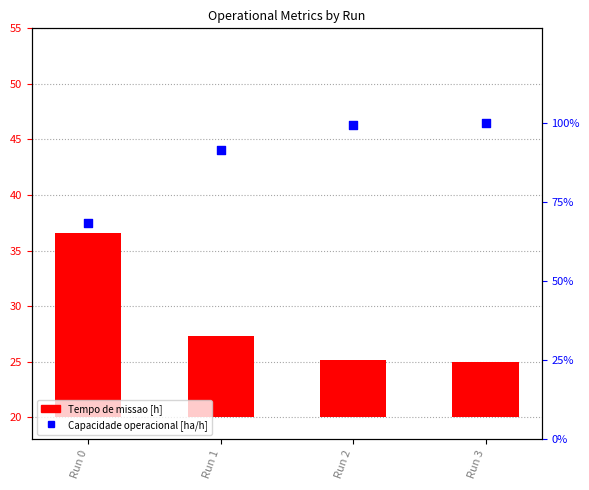

Which series has the largest total across all categories?

Capacidade operacional [ha/h]